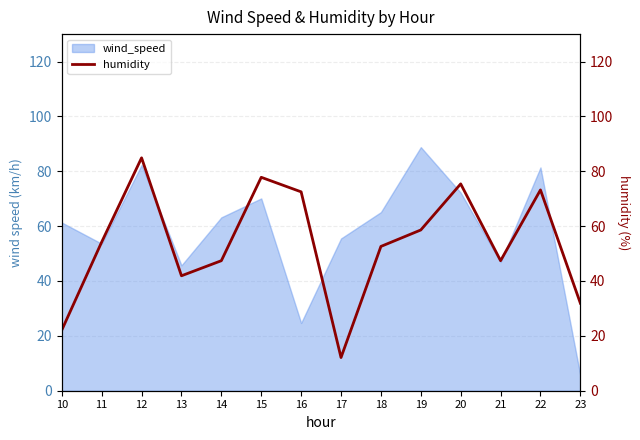

Which label corresponds to the smallest value in the chart?

17